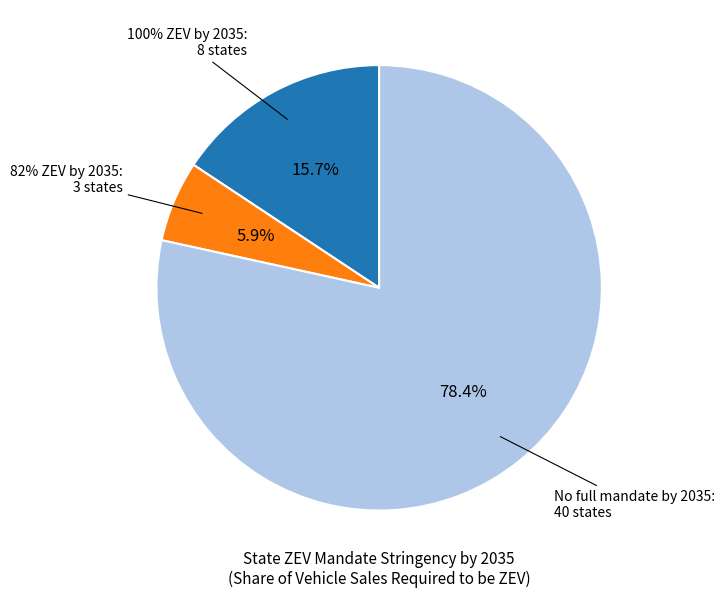

True or false: Alaska accounts for 7% of the total.

False